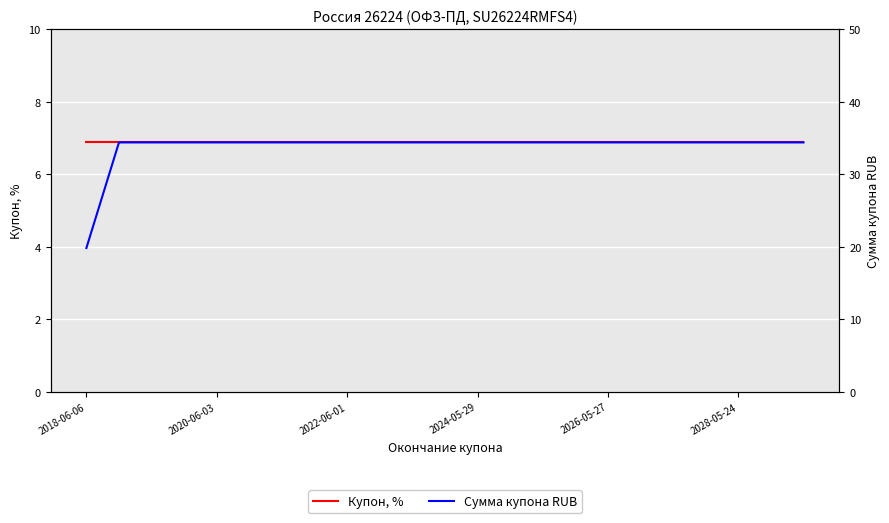

At which category is the sum across all series the highest?

2020-06-03